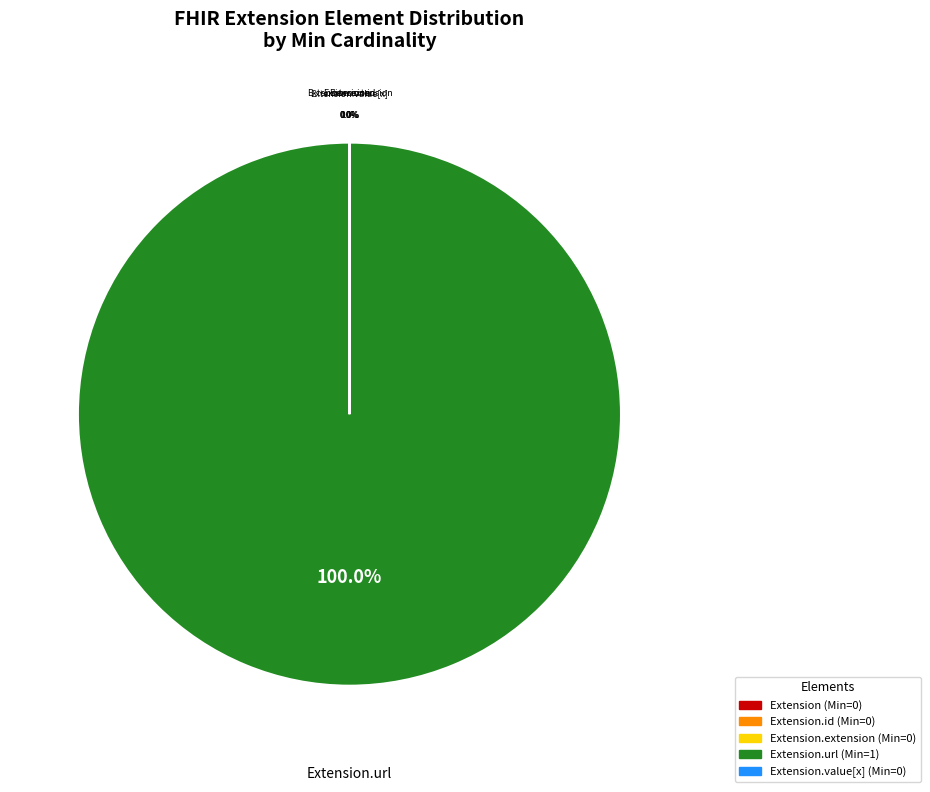

To the nearest percent, what is the average slice percentage?

20%